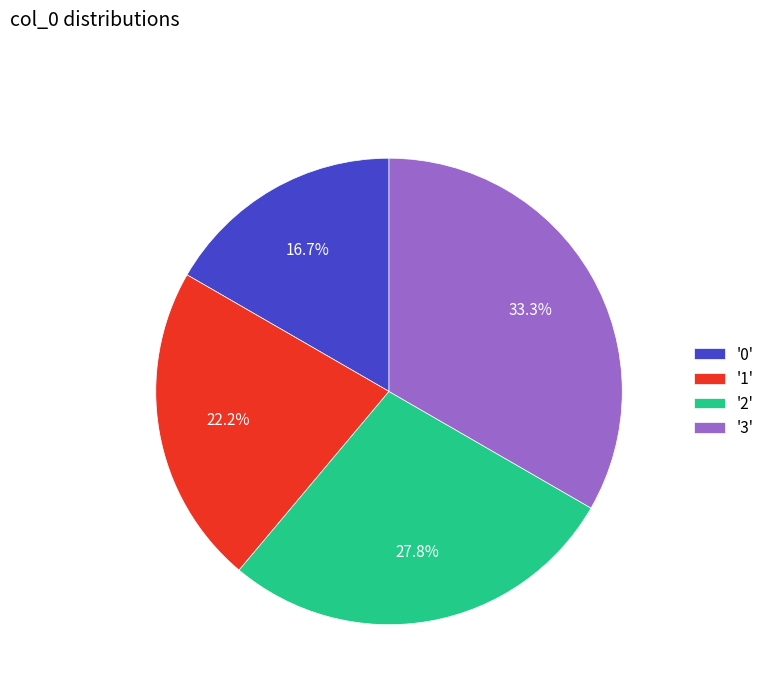

What is the ratio of the value at '1' to the value at '2'?

0.8